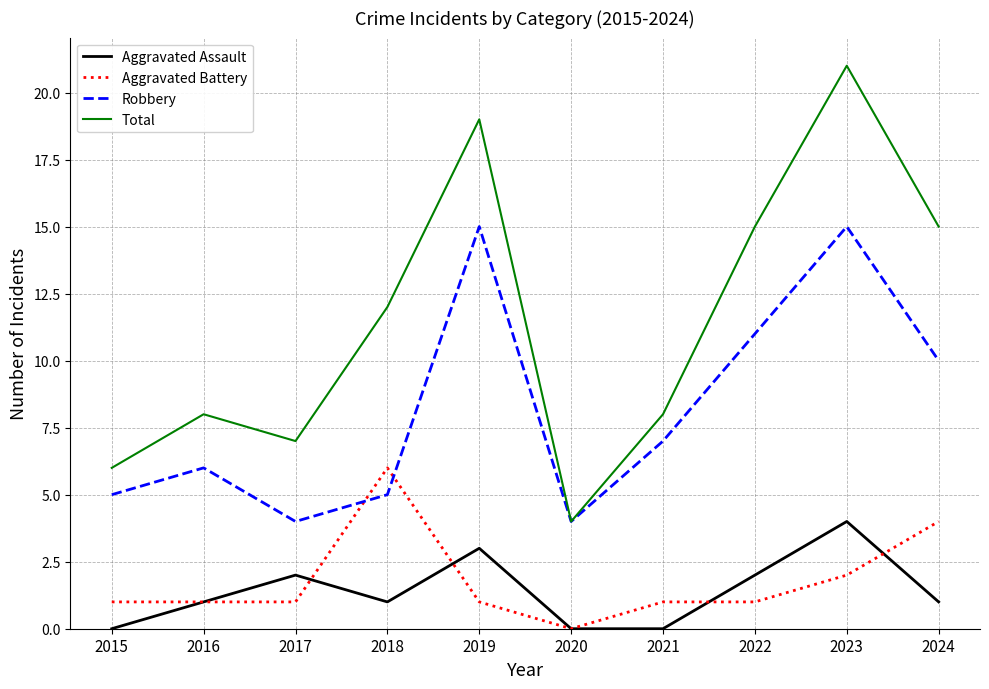

How many lines are shown in the chart?

4